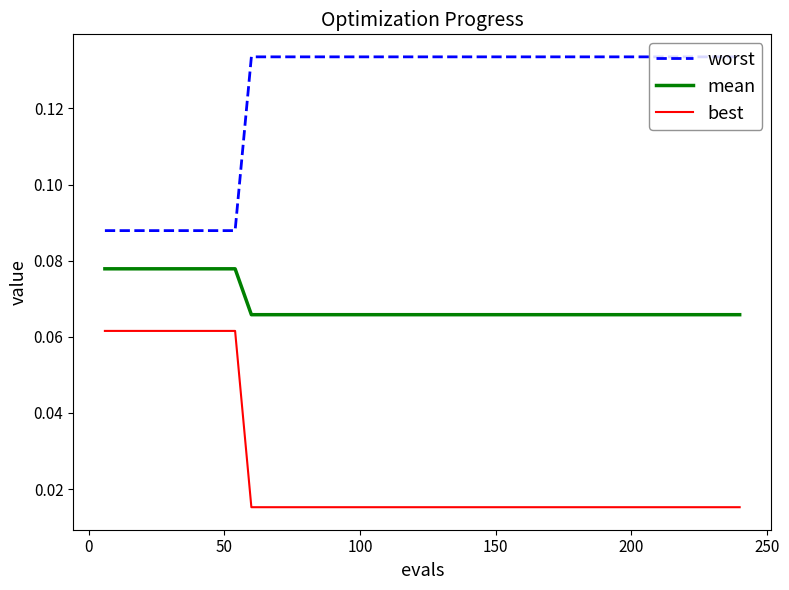

True or false: mean and worst cross at least once.

False